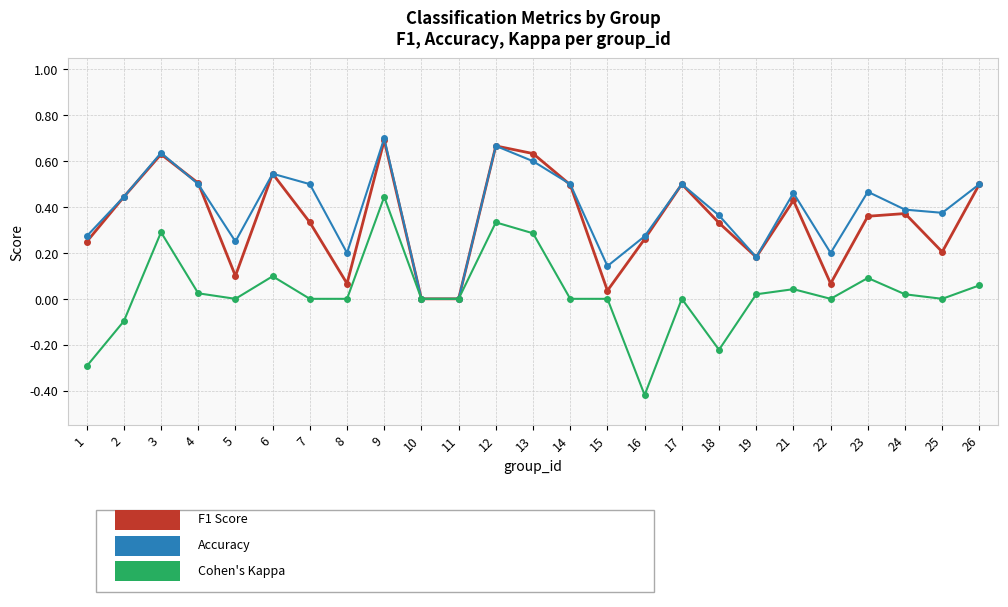

Which label corresponds to the smallest value in the chart?

16